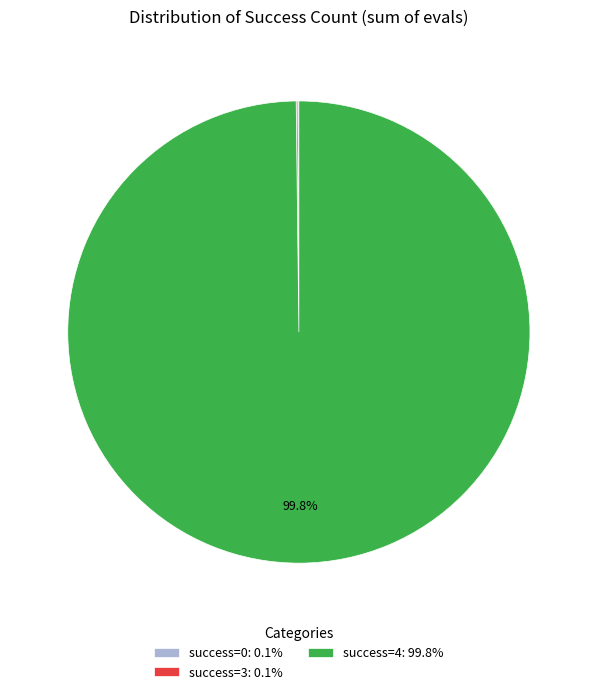

Is there a majority slice in this chart?

Yes